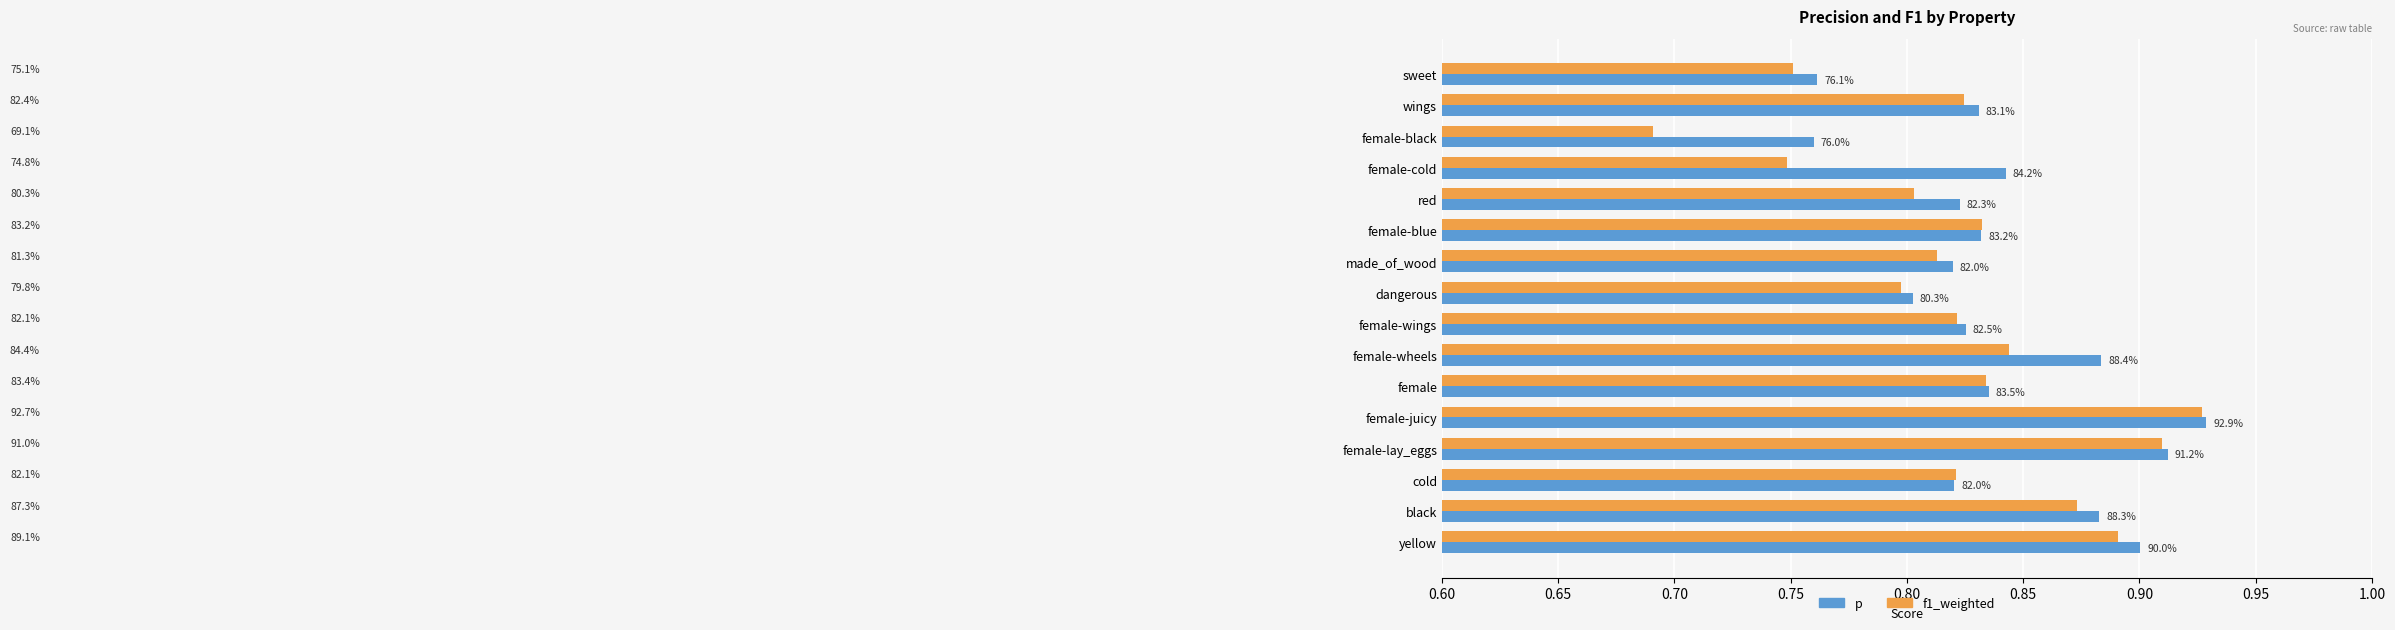

What is the average value of the f1_weighted series?

0.8